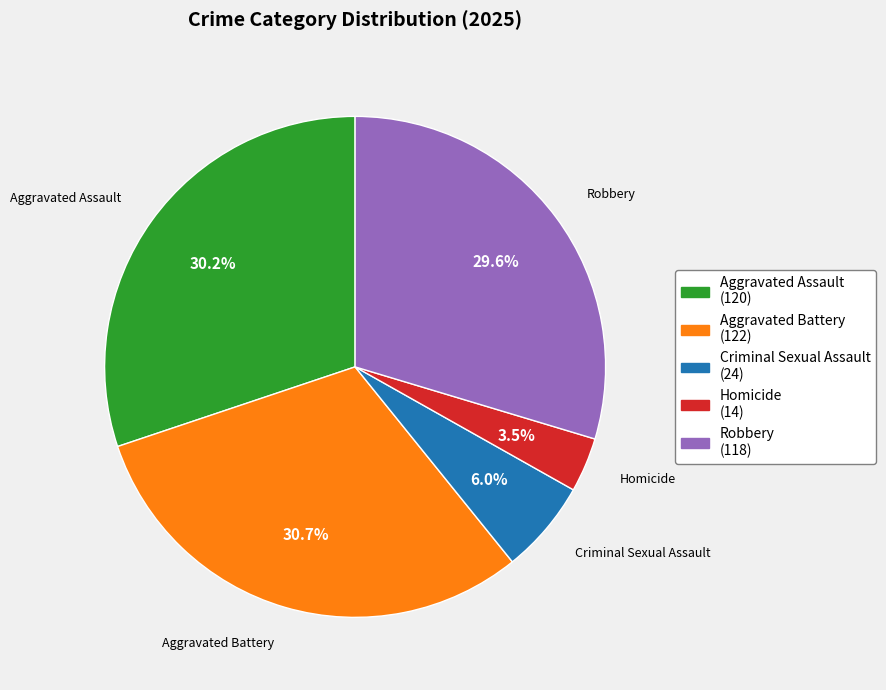

What percentage is the Aggravated Battery slice, to the nearest percent?

31%